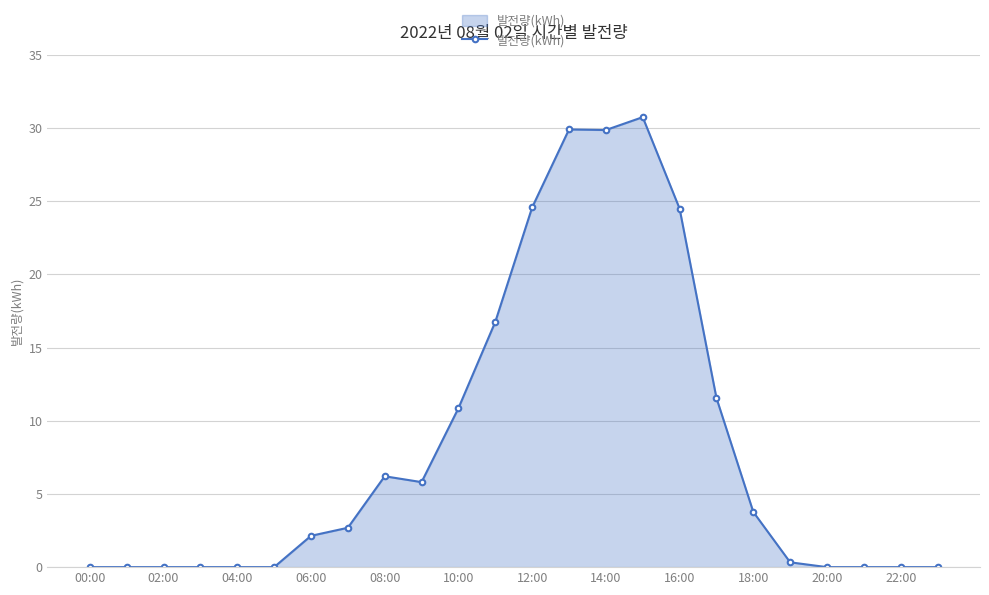

True or false: the data has more than 1 interior local peaks.

True